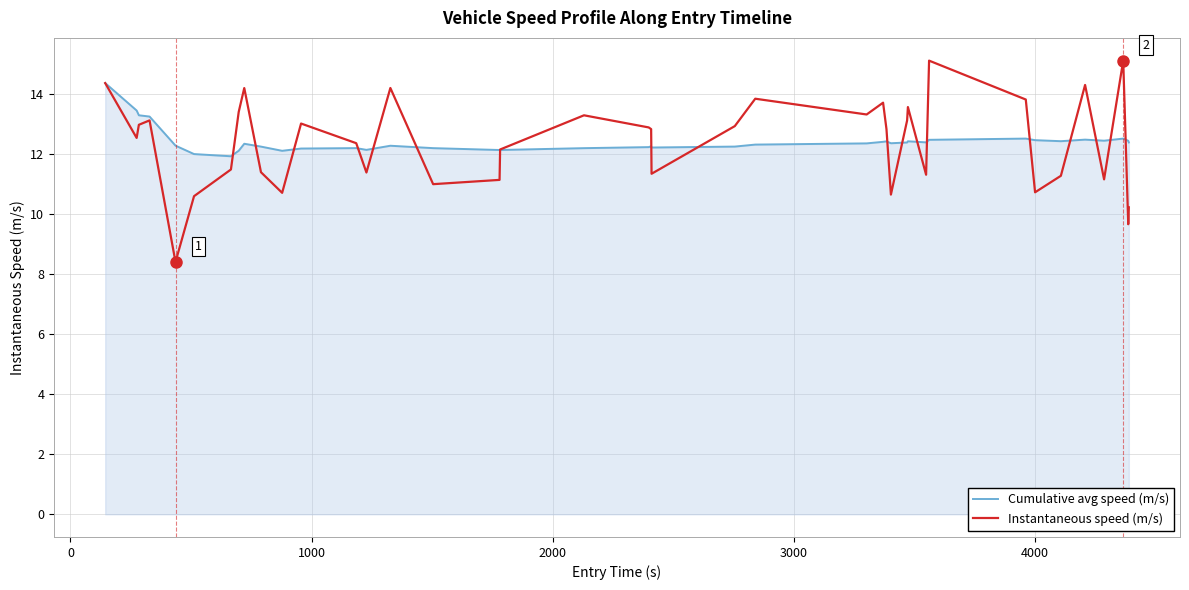

Which series has the largest range (max minus min)?

Instantaneous speed (m/s)